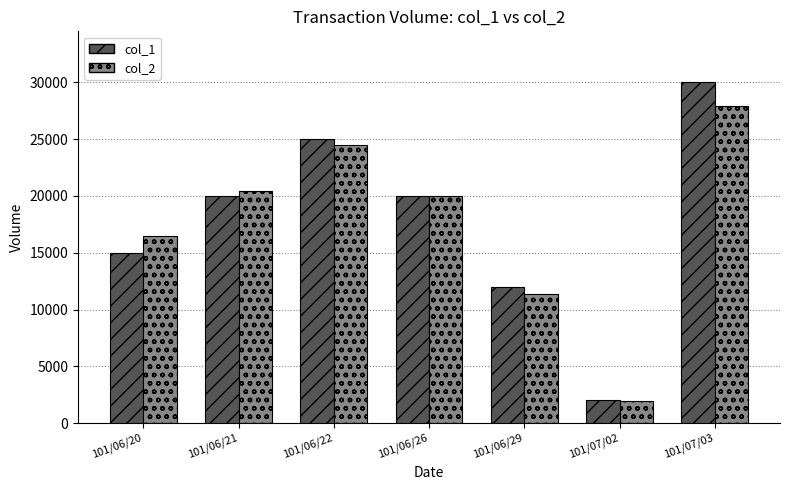

Is it true that col_1 equals 11148 at 101/06/22?

False